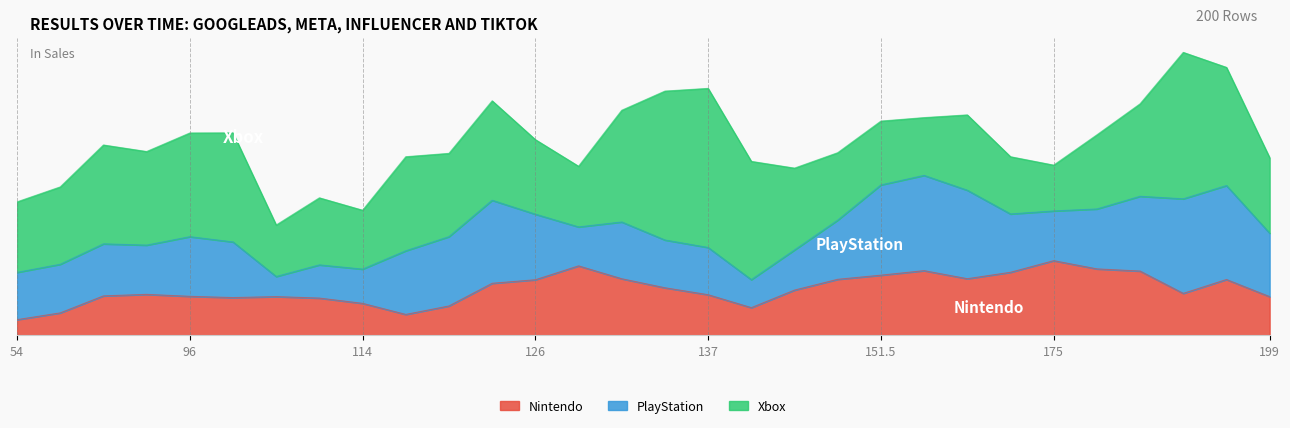

What is the spread (max minus min) of values at 112?

28.5